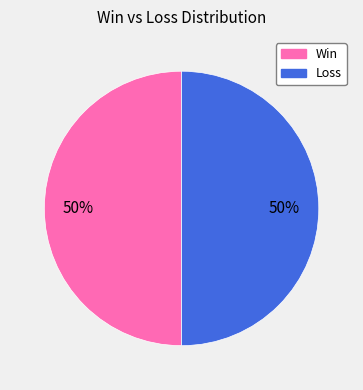

To the nearest percent, what is the average slice percentage?

50%